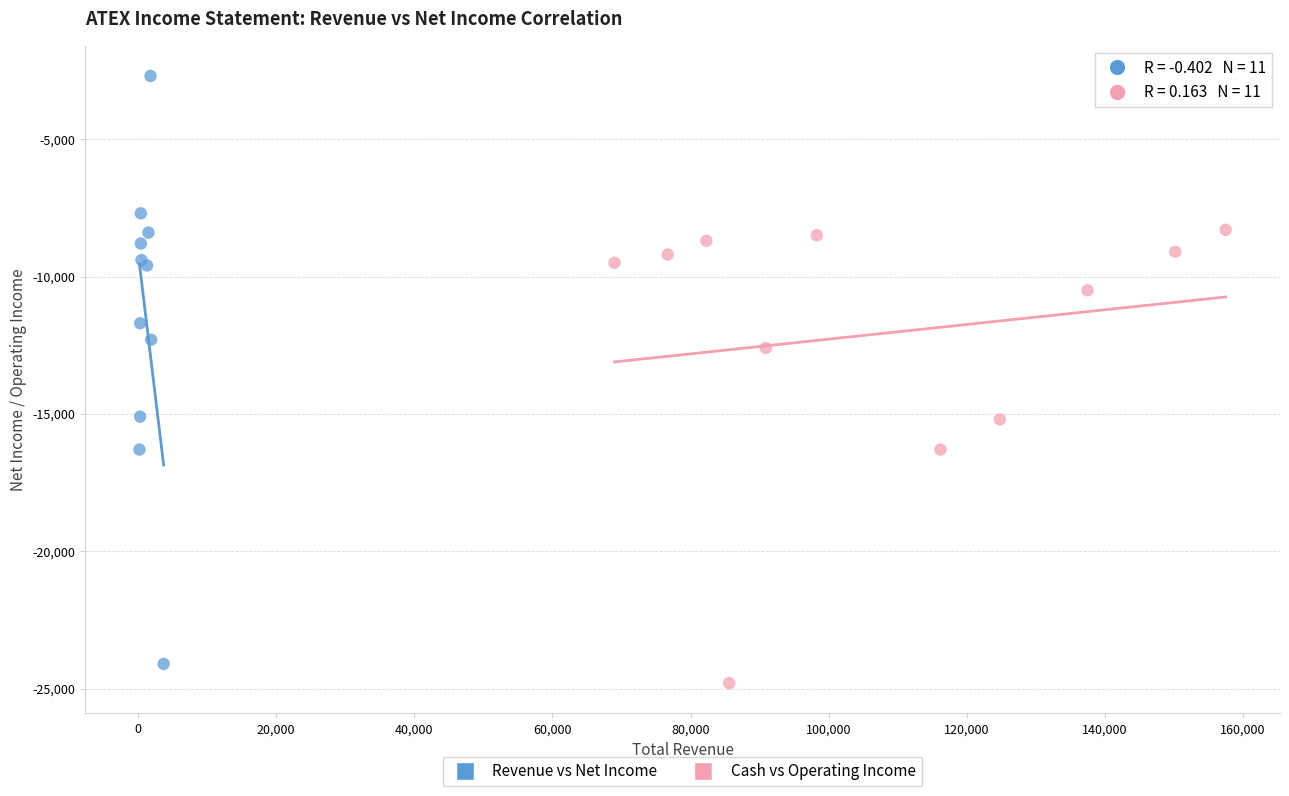

Which series reaches the maximum Y coordinate?

Revenue vs Net Income